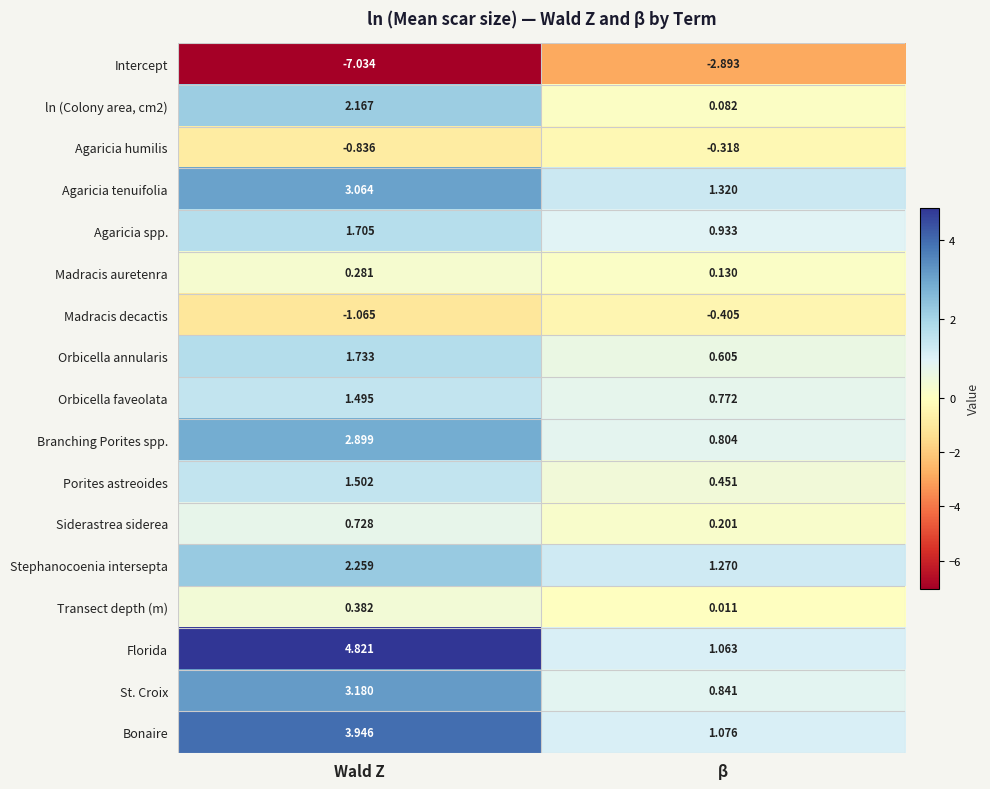

At which category does the chart reach its minimum across all series?

Wald Z